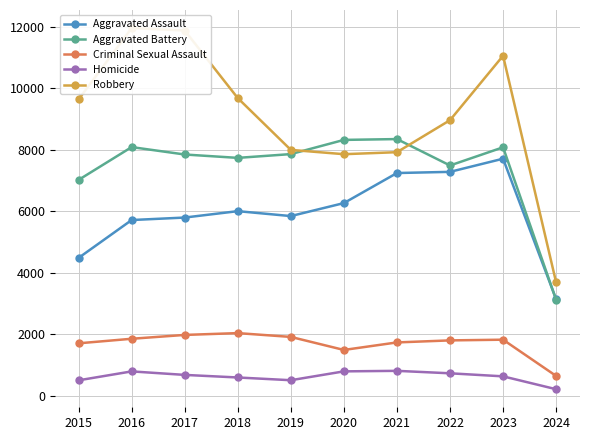

At which label is Criminal Sexual Assault closest to 1335?

2020